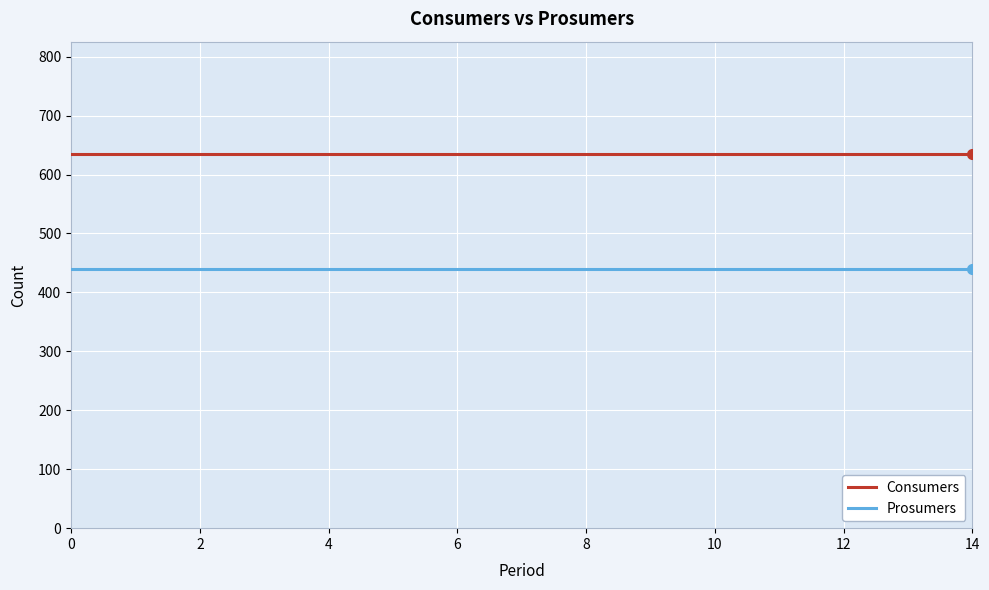

What is the minimum value shown in the chart?

440